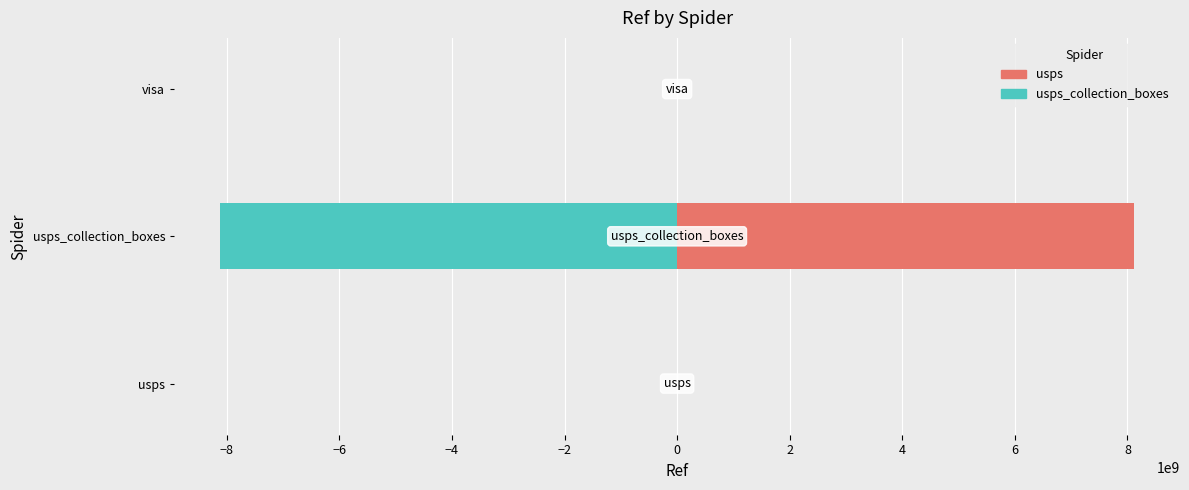

What is the sum of all usps_collection_boxes values?

-8122000000